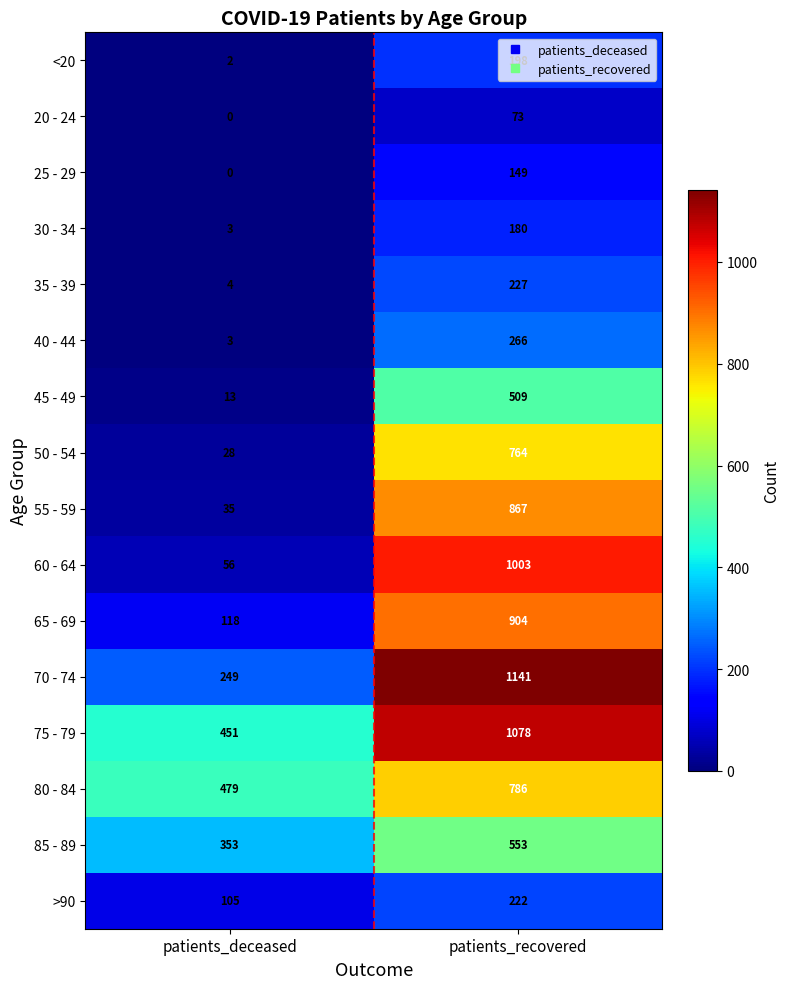

Between patients_deceased and patients_recovered, which series saw the biggest shift?

60 - 64